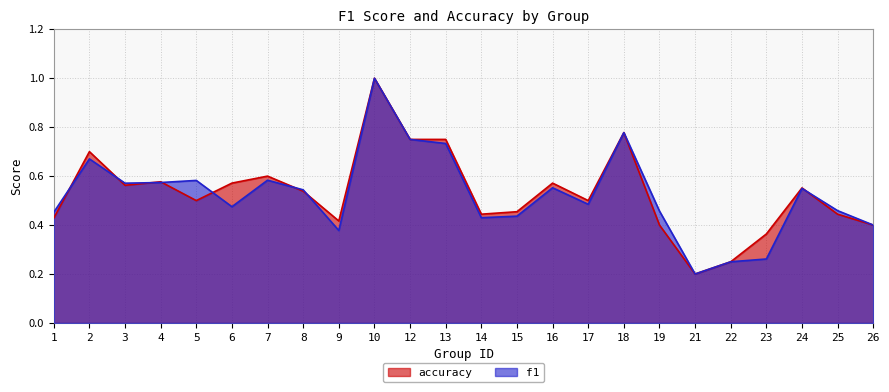

Count the accuracy values in the range 0 to 1.

24